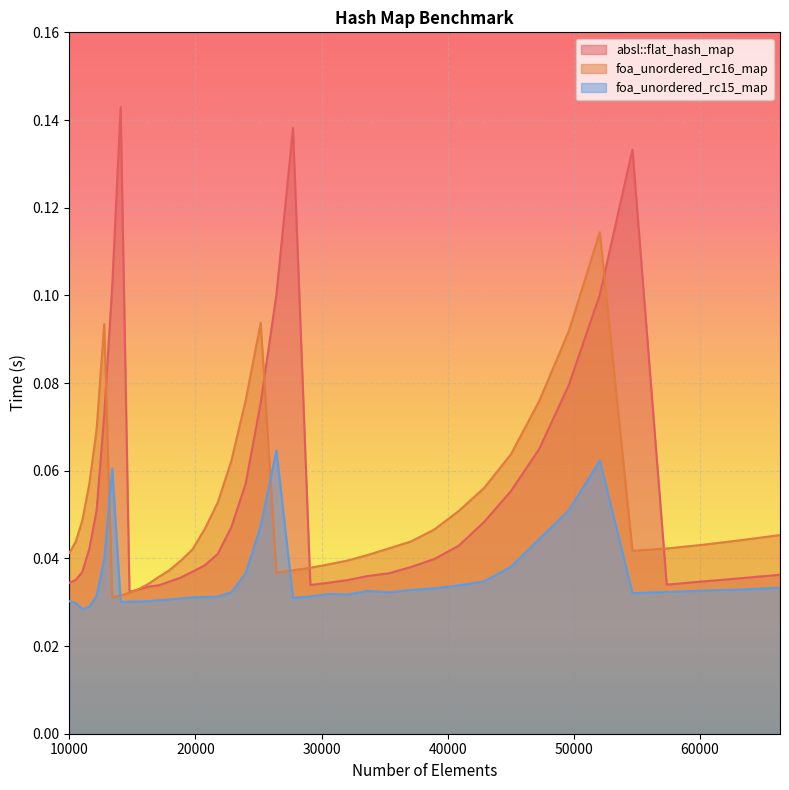

At which label is foa_unordered_rc16_map closest to 0?

13396